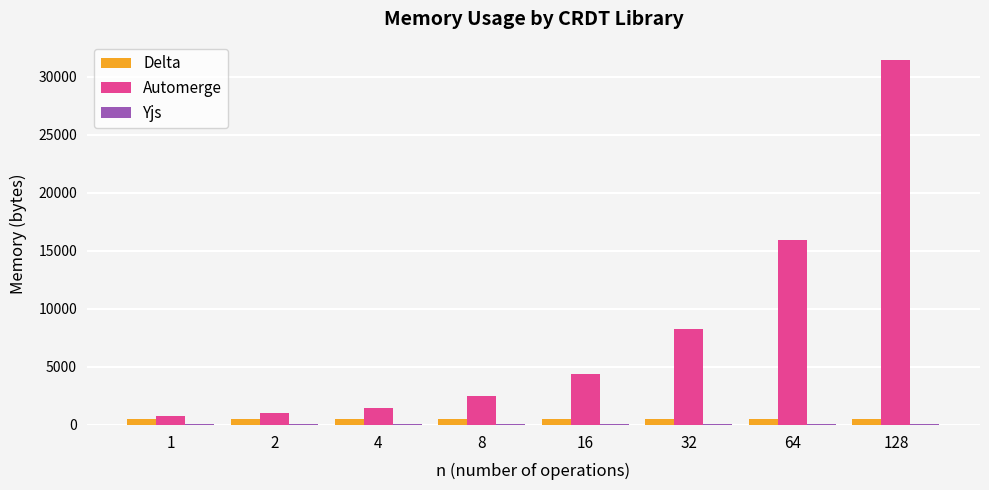

Which series has the largest range (max minus min)?

Automerge